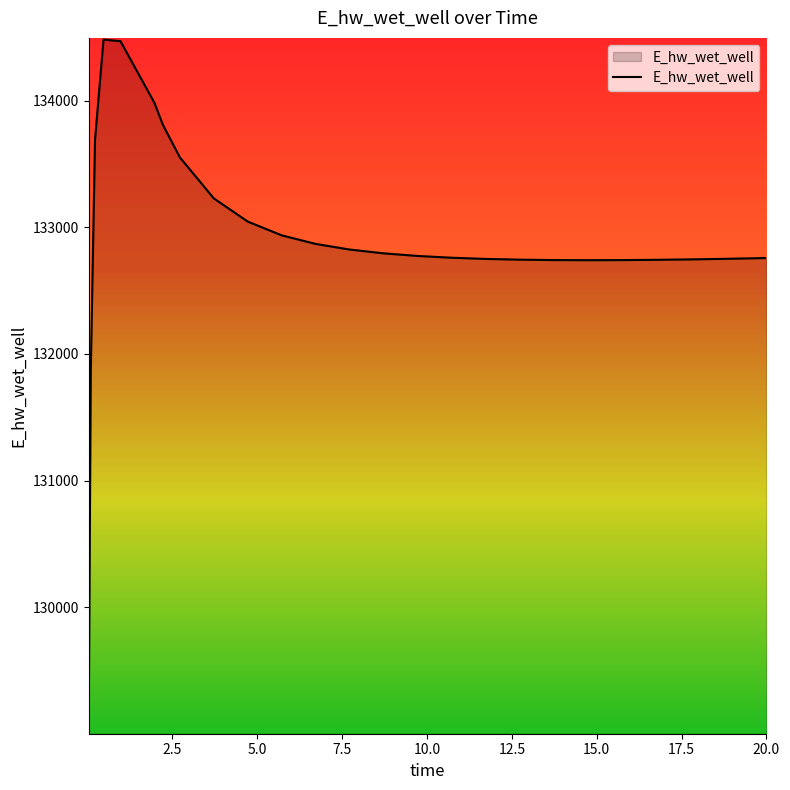

What is the minimum value shown in the chart?

129015.7